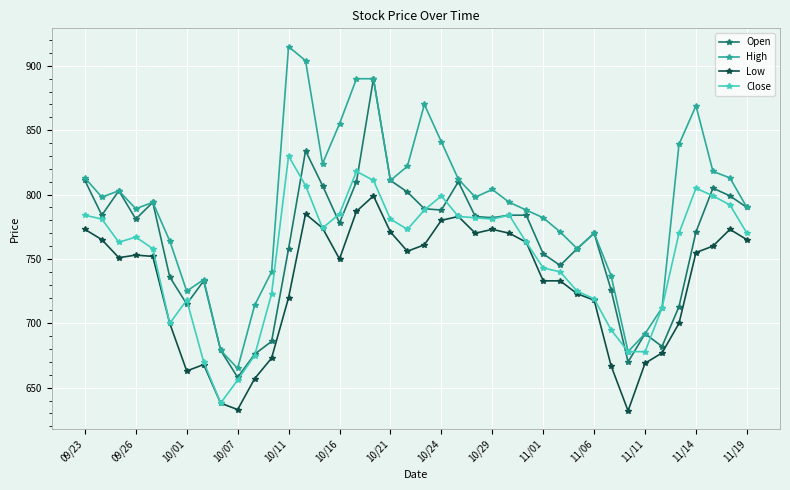

What is the value of the Low point at the 31st from the left?

718